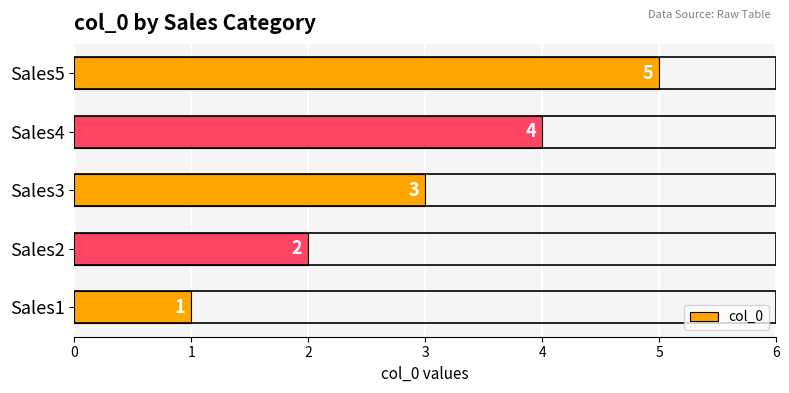

Between Sales4 and Sales2, which is larger?

Sales4